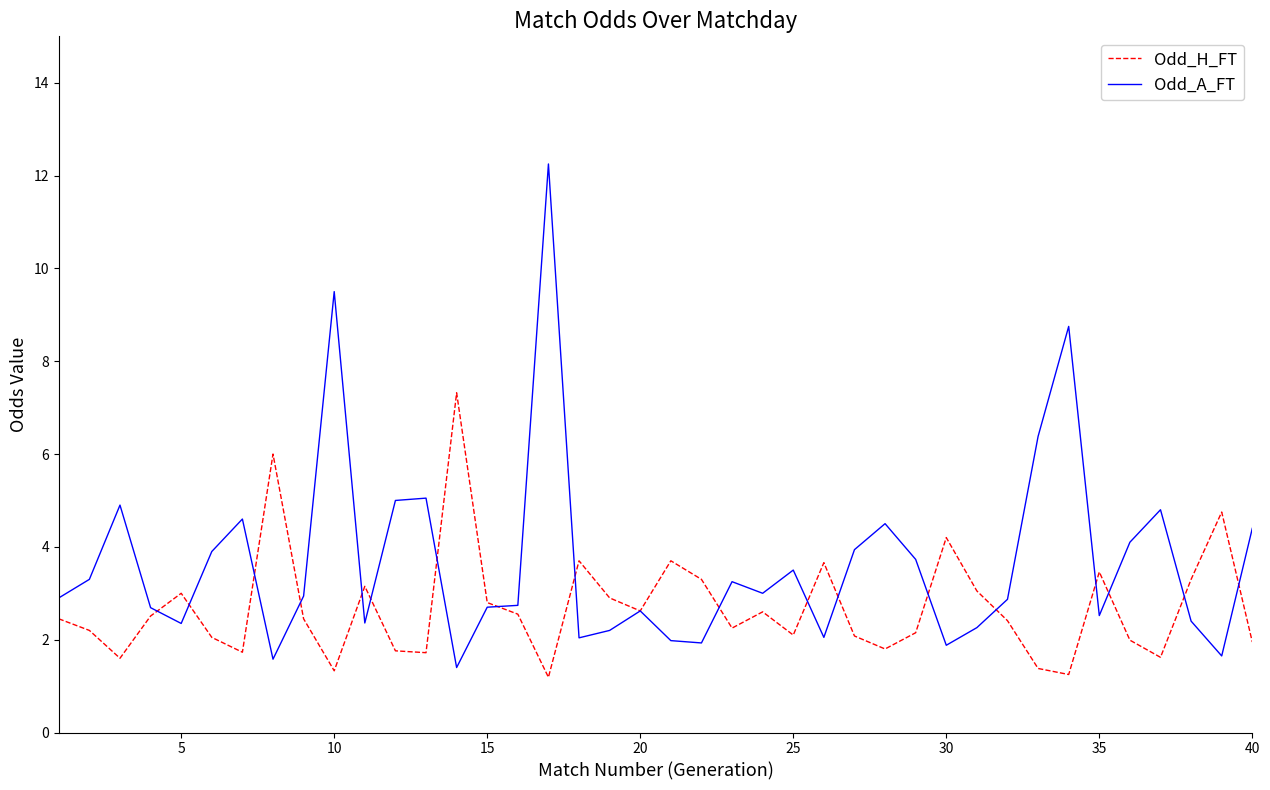

What is the highest value of the Odd_H_FT series?

7.3